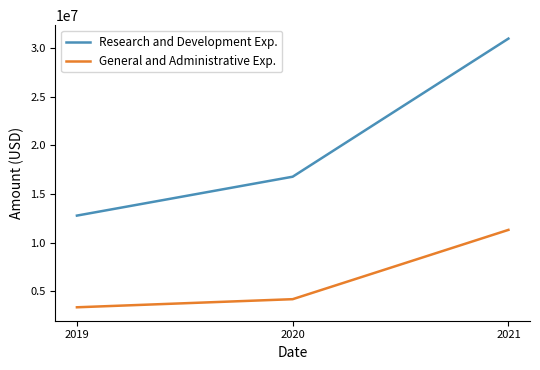

What is the minimum value shown in the chart?

3345000